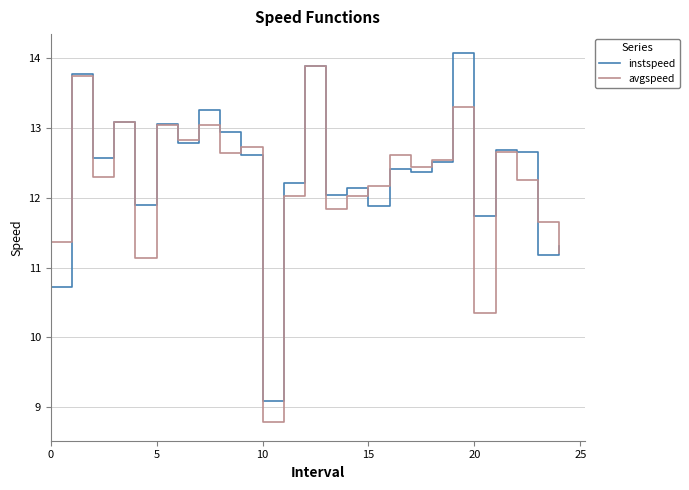

Is this an area chart (filled region under the line)?

No